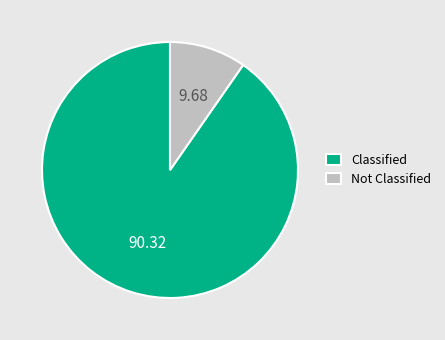

What is the ratio of the value at Classified to the value at Not Classified?

9.3